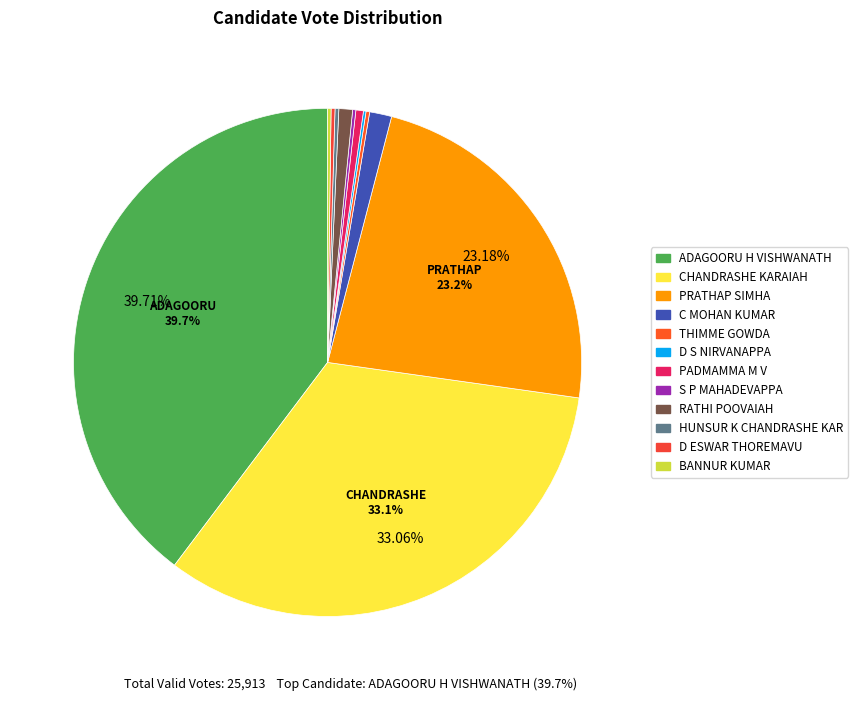

Is there any slice that represents more than half of the pie?

No